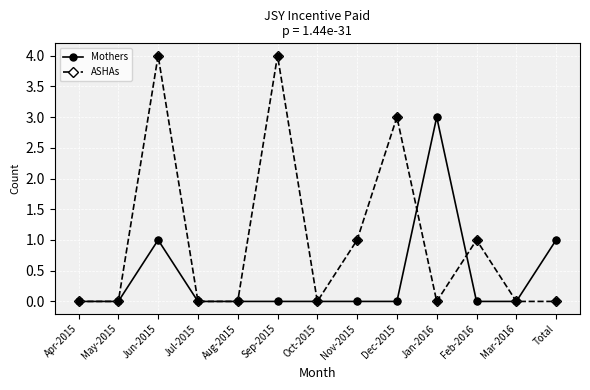

Which series has the largest range (max minus min)?

ASHAs